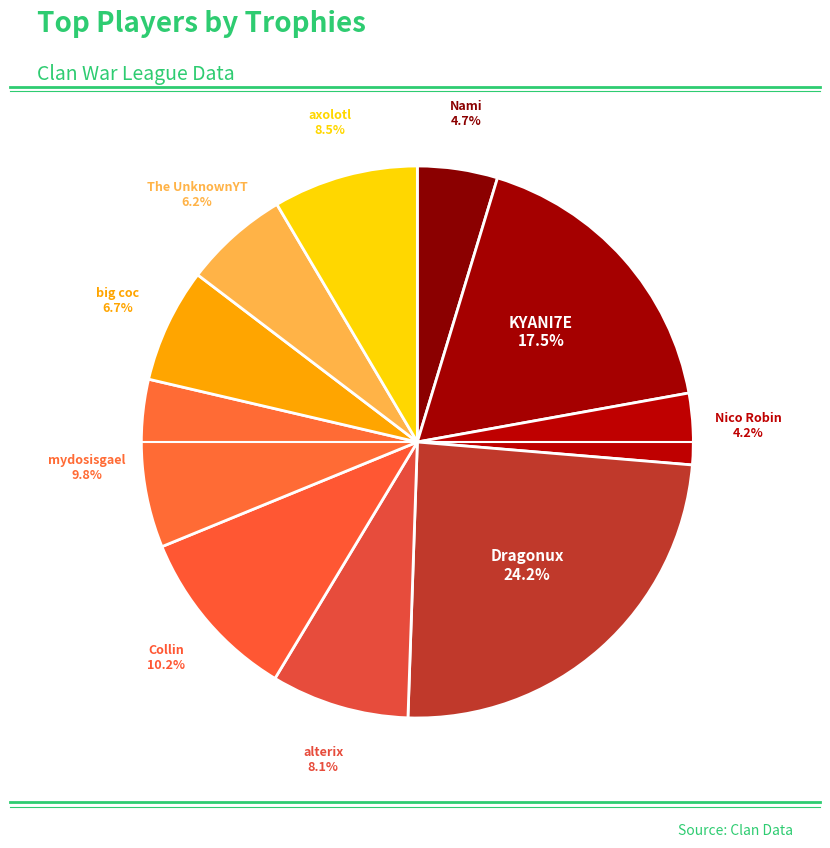

Count the number of slices in the pie.

10